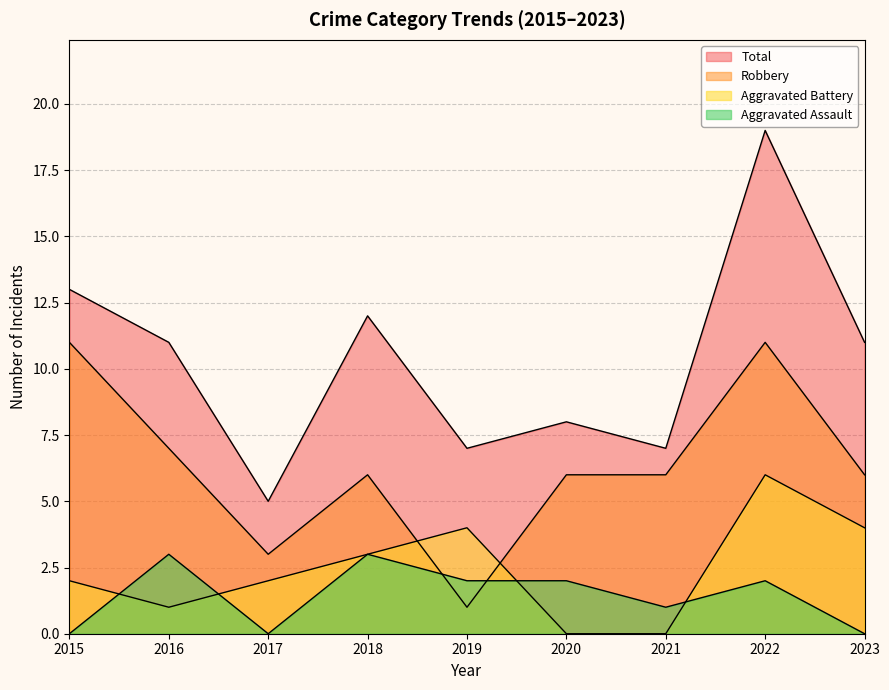

Between which two adjacent categories do Robbery and Aggravated Assault first intersect?

2018 and 2019